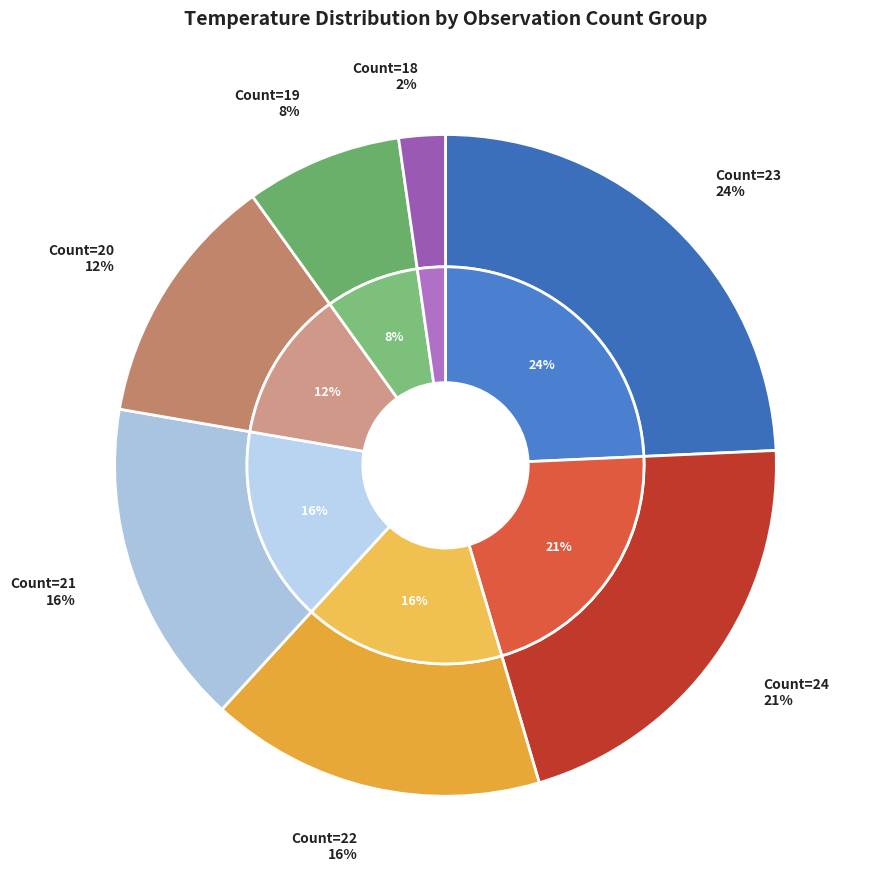

What is the largest slice in the pie chart?

23